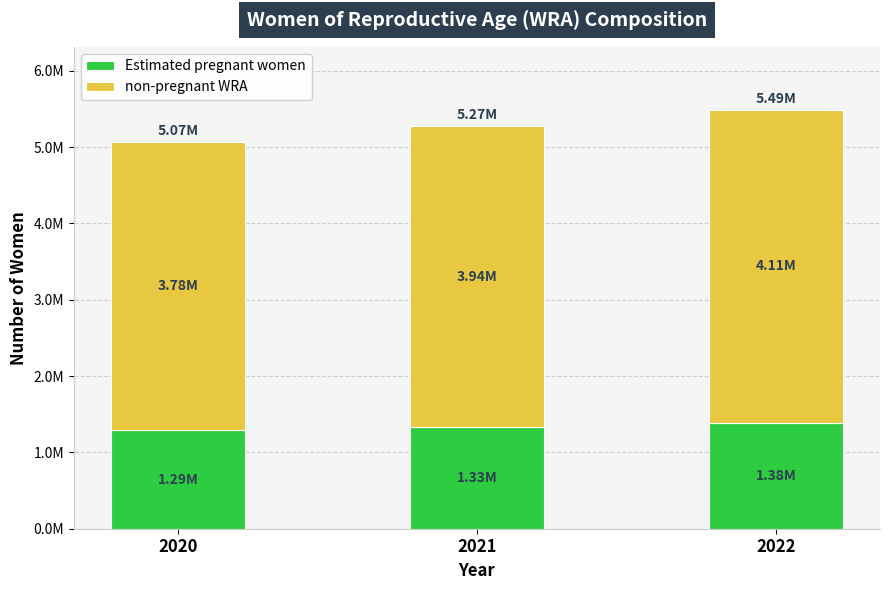

What are all the series names shown in the legend?

Estimated pregnant women, non-pregnant WRA